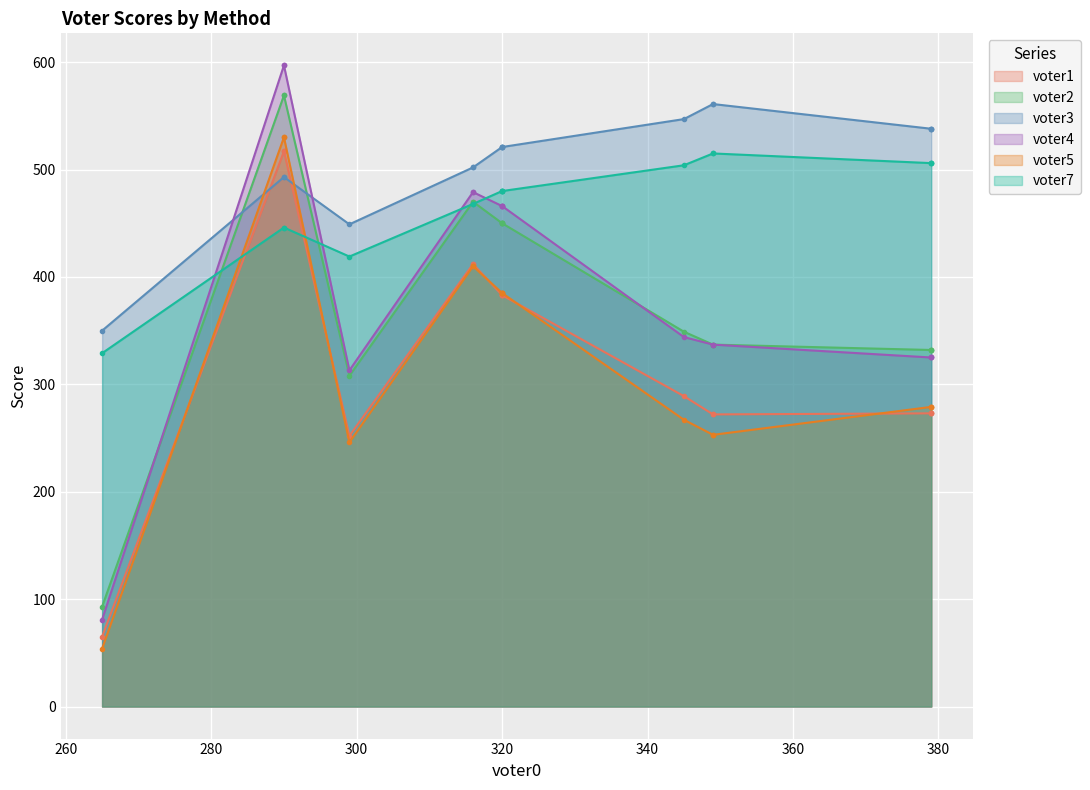

How many lines are shown in the chart?

6